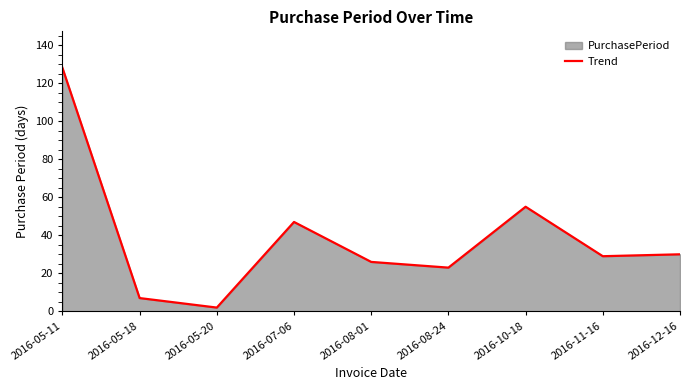

At which label is the value closest to 65?

2016-10-18